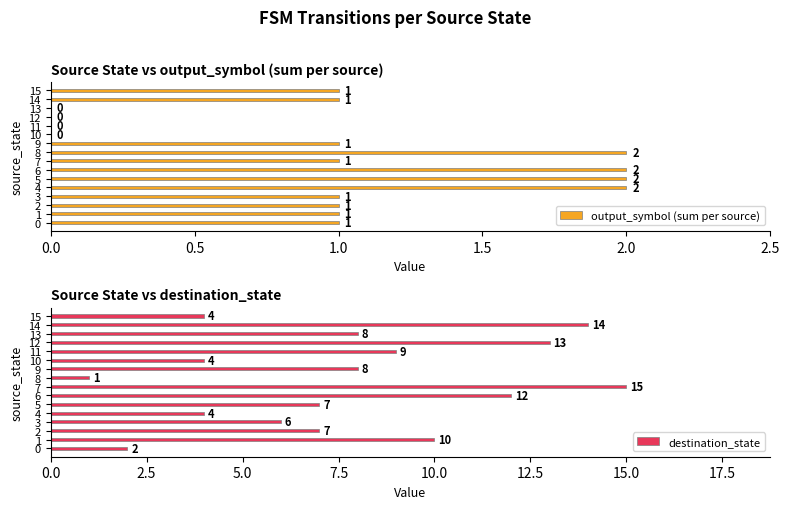

True or false: output_symbol (sum per source) has a value of 3 at 5.

False